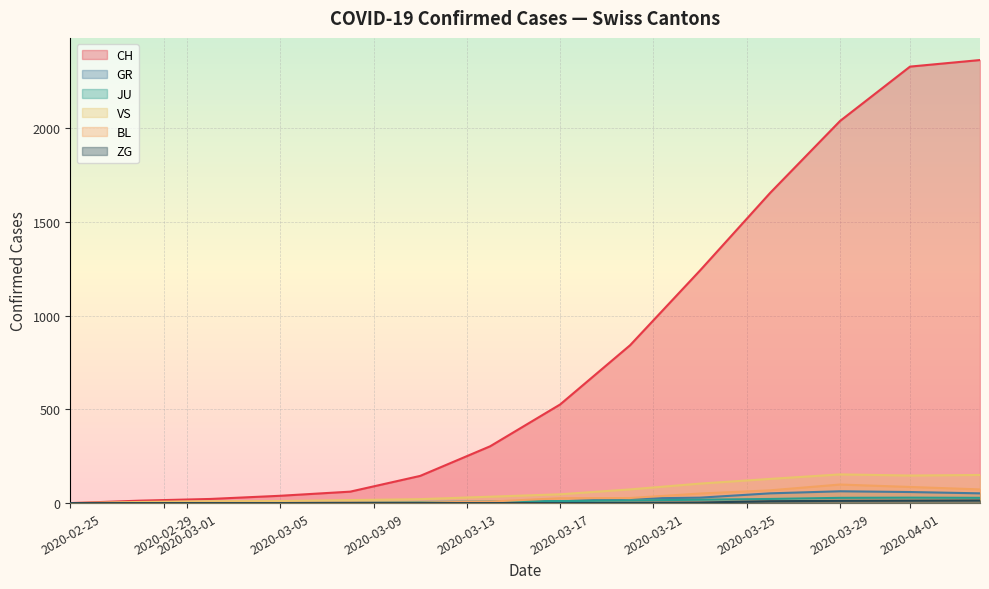

Between 2020-03-29 and 2020-04-13, which series saw the biggest shift?

CH